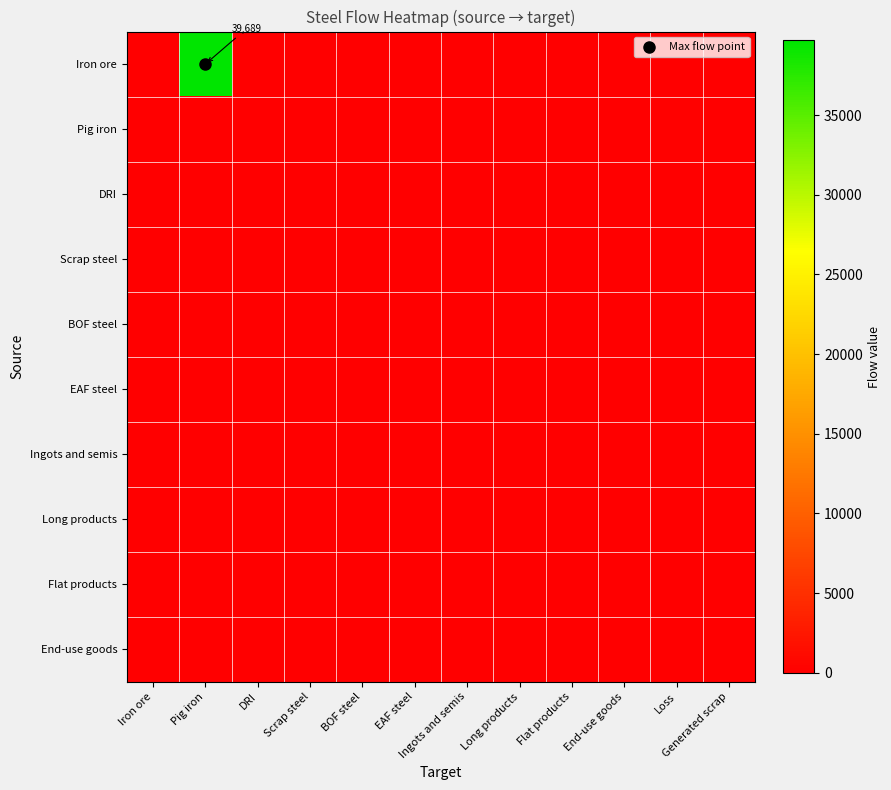

The value of EAF steel at DRI is 0.0. True or false?

True